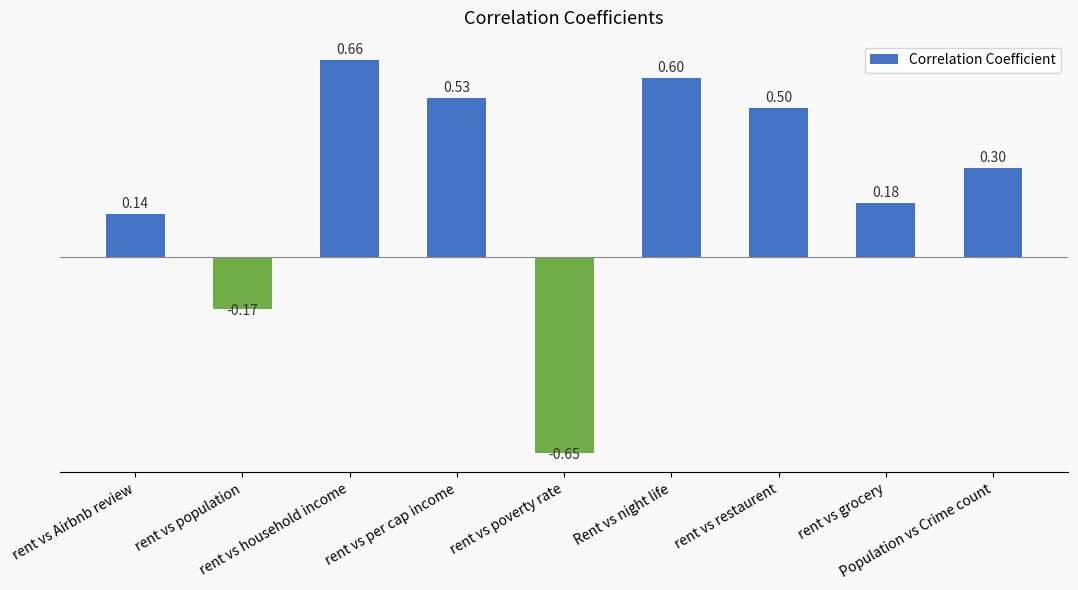

How many values exceed 0?

7